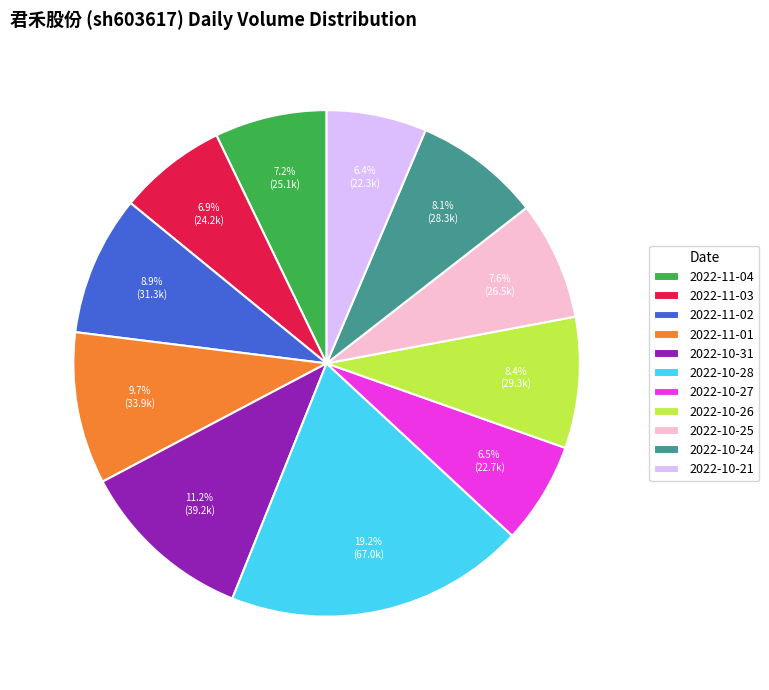

Do 2022-10-31 and 2022-10-25 together represent more than half of the pie?

No